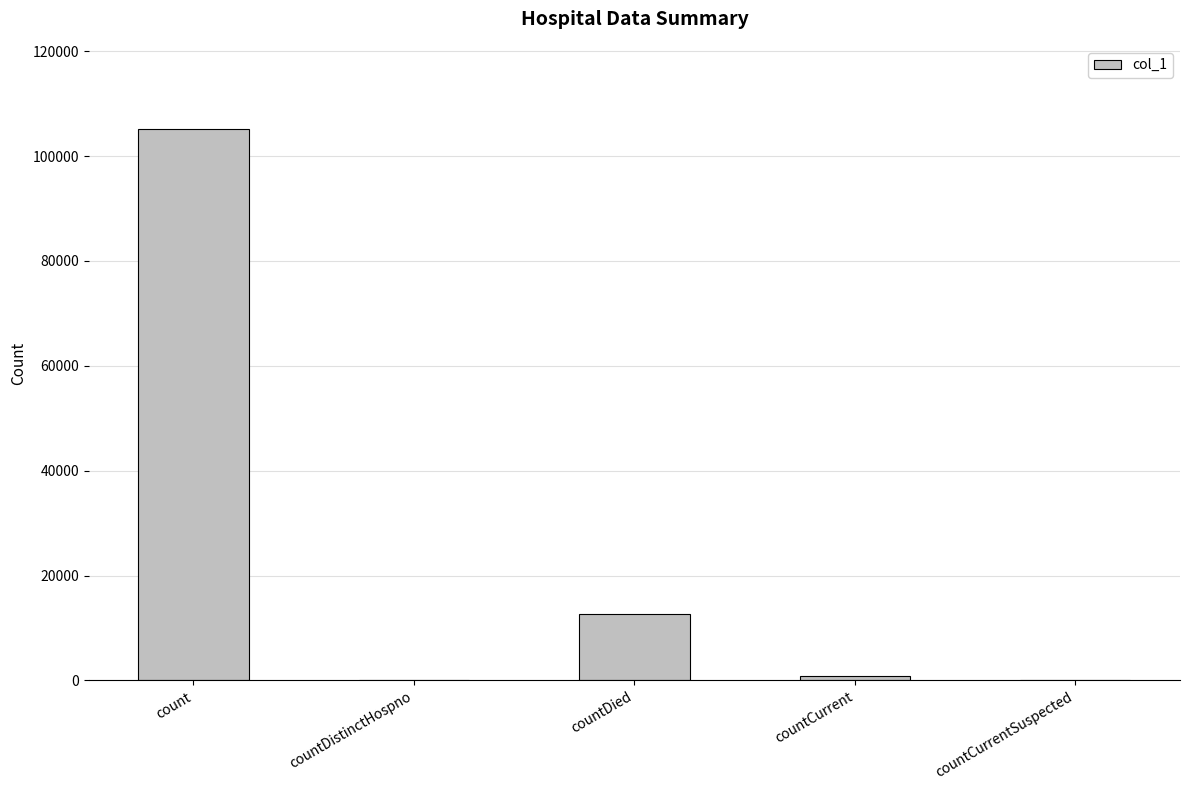

Reading left to right, list all the values displayed in this chart.

105224	0	12629	804	0